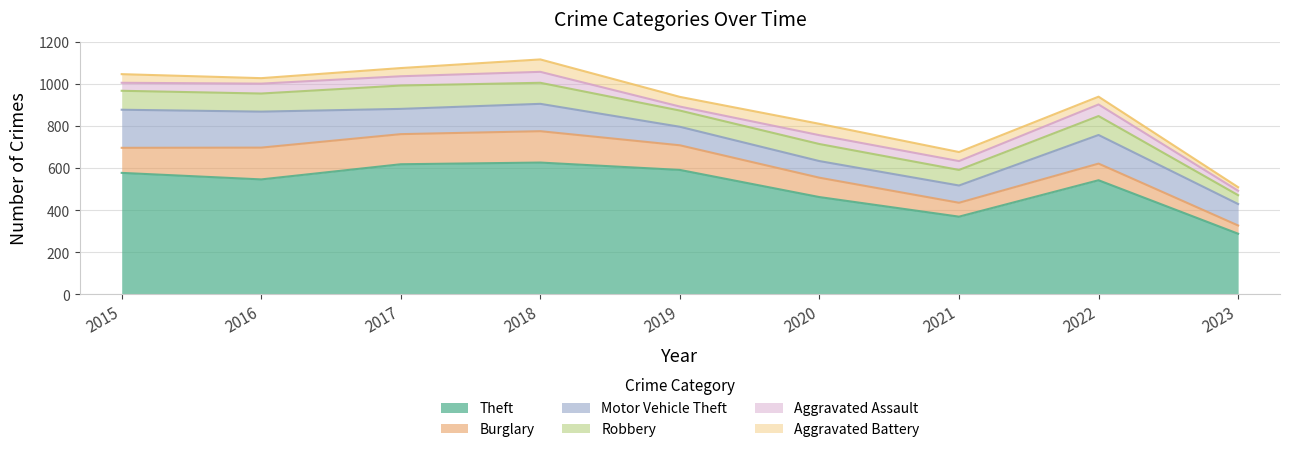

Reading right to left, transcribe all the data shown in this chart.

Theft: 288	542	369	462	591	626	618	546	577
Burglary: 39	79	66	92	117	149	143	151	119
Motor Vehicle Theft: 102	136	82	79	88	130	120	171	181
Robbery: 42	90	74	81	77	100	111	86	90
Aggravated Assault: 21	55	42	42	19	52	44	47	38
Aggravated Battery: 17	37	43	54	46	59	39	26	41